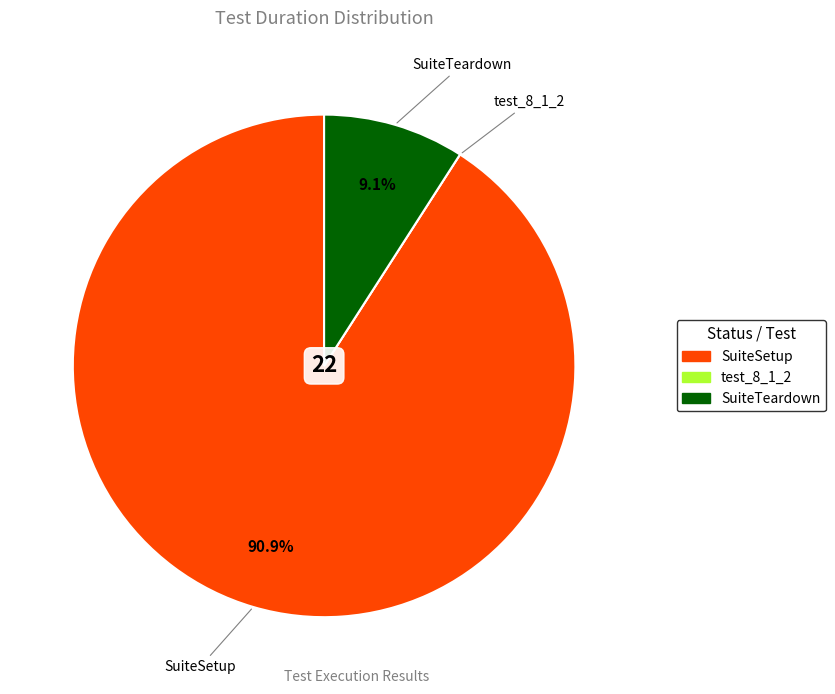

What percentage is the SuiteTeardown slice, to the nearest percent?

9%